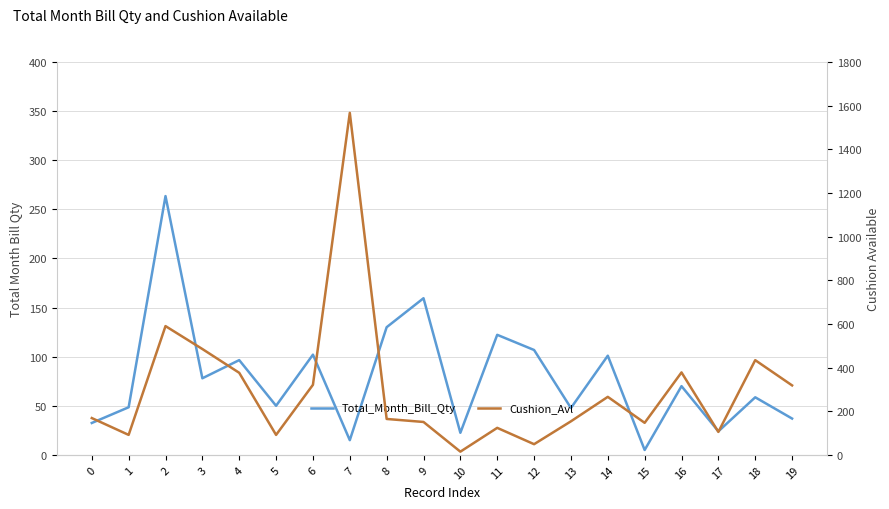

The Total_Month_Bill_Qty series shows 15.0 at 7. True or false?

True